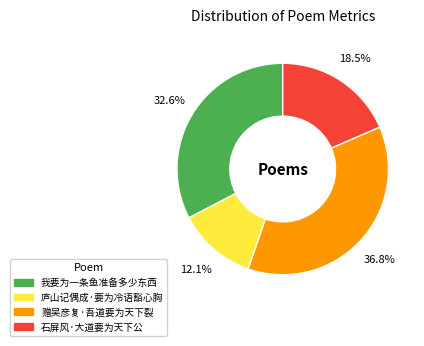

To the nearest percent, what is the average slice percentage?

25%